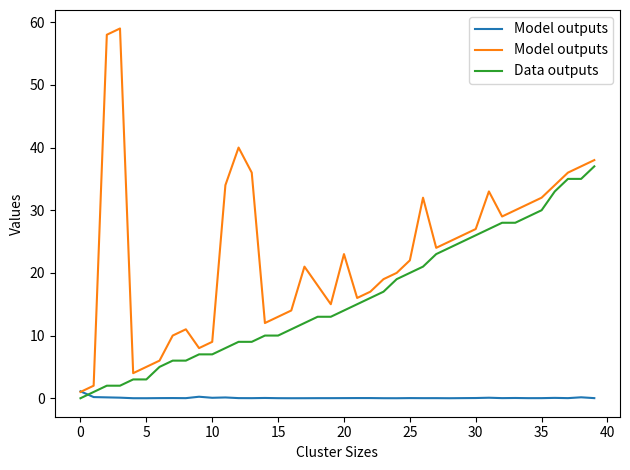

What is the highest value of the Data outputs series?

37